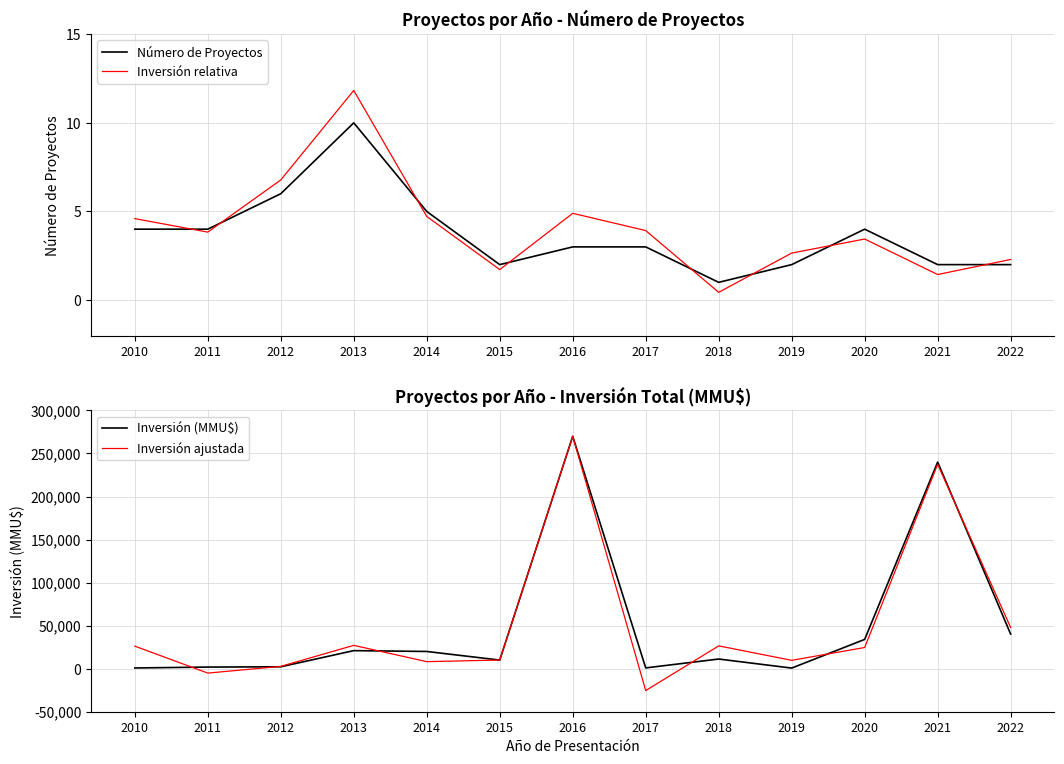

Rank the categories by Inversión ajustada value from lowest to highest.

2017, 2011, 2012, 2014, 2019, 2015, 2020, 2010, 2018, 2013, 2022, 2021, 2016